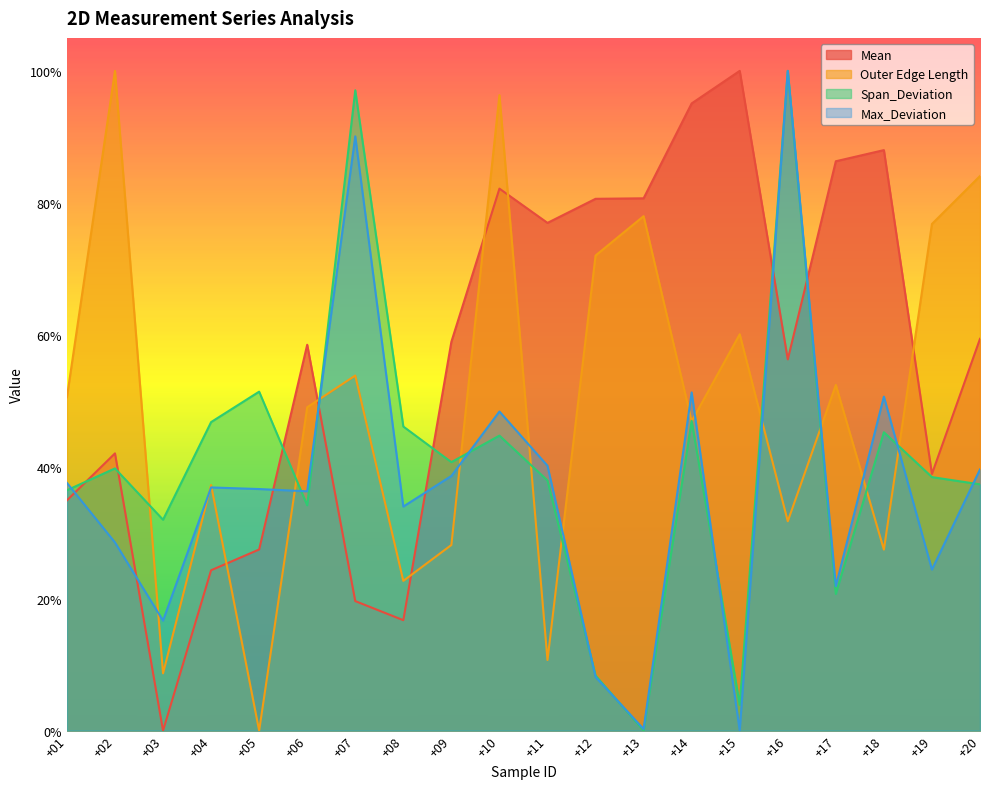

At which category is the sum across all series the highest?

+16